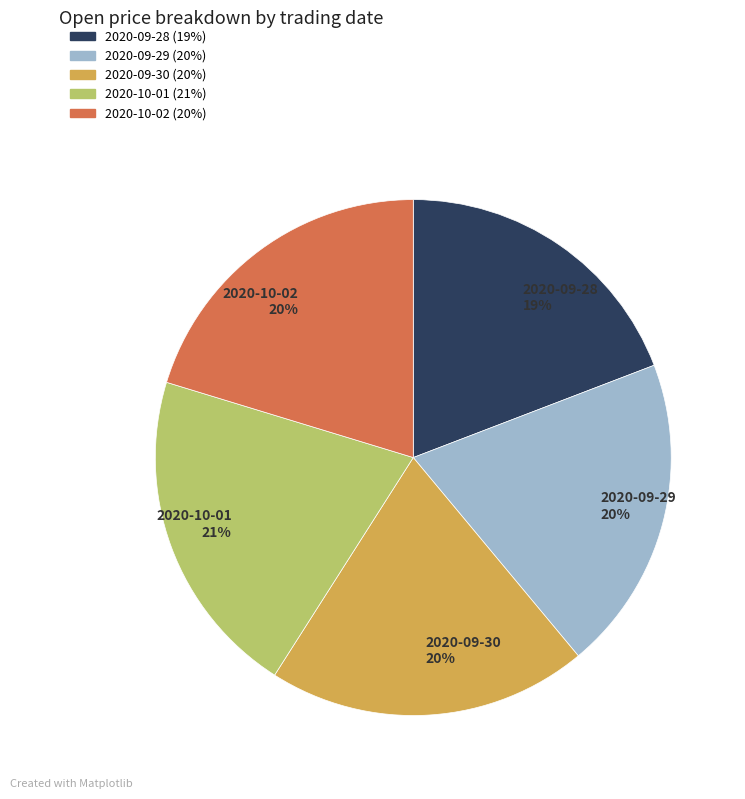

Is the sum of 2020-09-28 and 2020-10-02 greater than half?

No